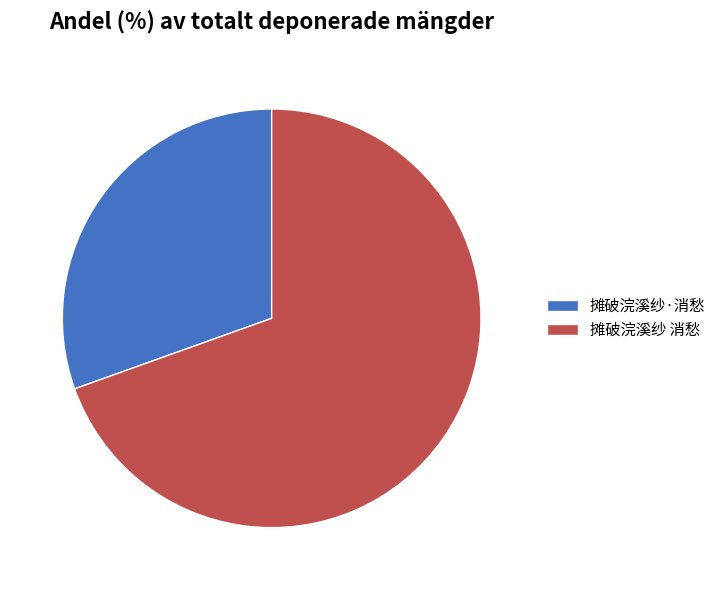

Rank the categories by value from lowest to highest.

摊破浣溪纱·消愁, 摊破浣溪纱 消愁